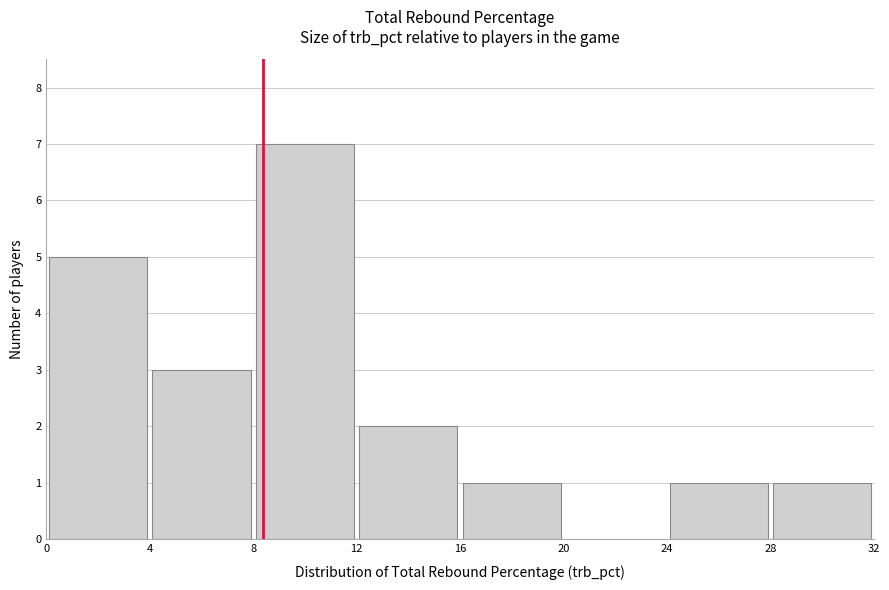

Reading left to right, list every bar in this chart as the range it spans on the x-axis followed by its height. The values are not printed on the chart, so give them approximately, as read against the axis.

0 to 4: 5
4 to 8: 3
8 to 12: 7
12 to 16: 2
16 to 20: 1
20 to 24: 0
24 to 28: 1
28 to 32: 1